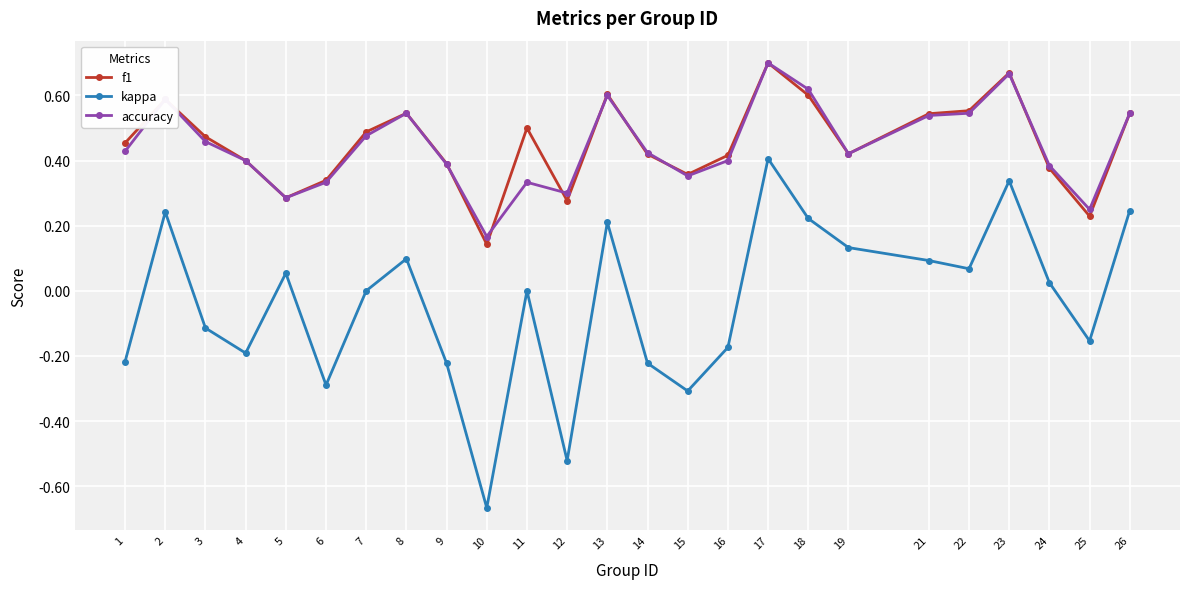

Is this an area chart (filled region under the line)?

No